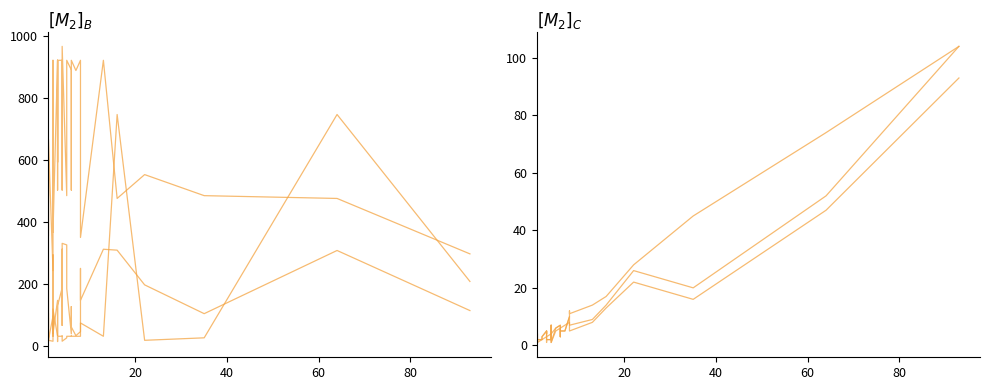

How many data points in SPC_LAYER are less than 3?

20